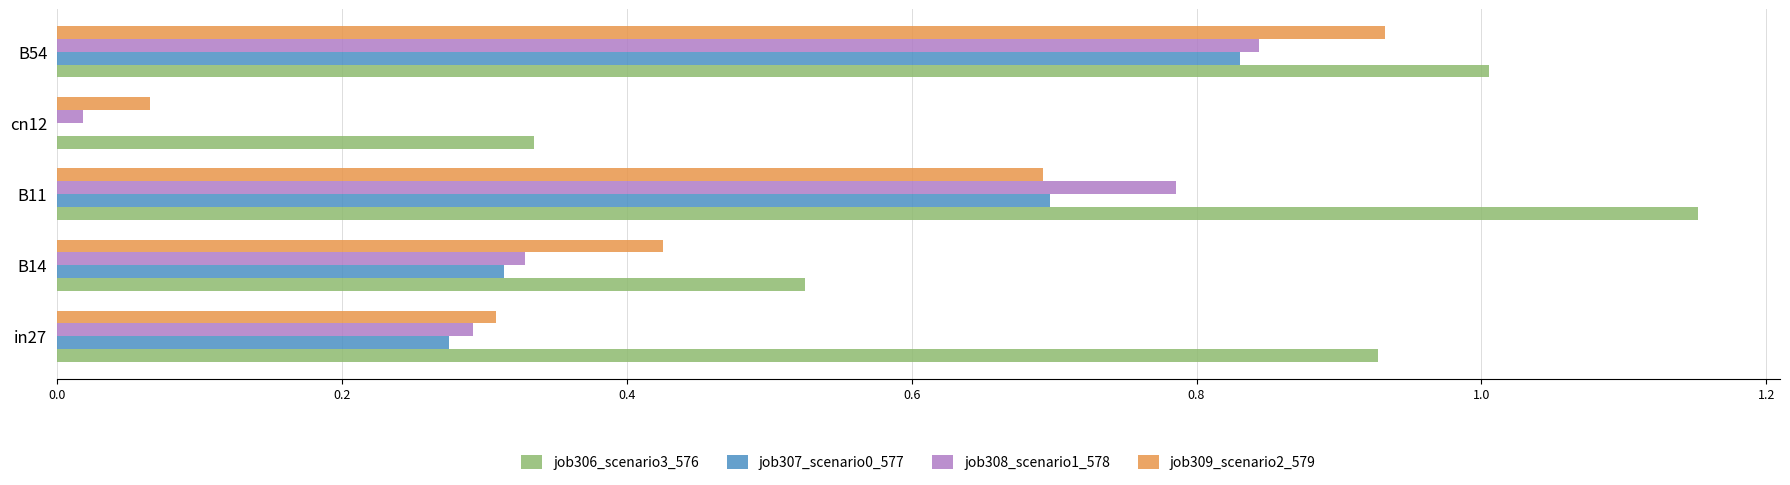

Which series changed the most between in27 and B11?

job308_scenario1_578